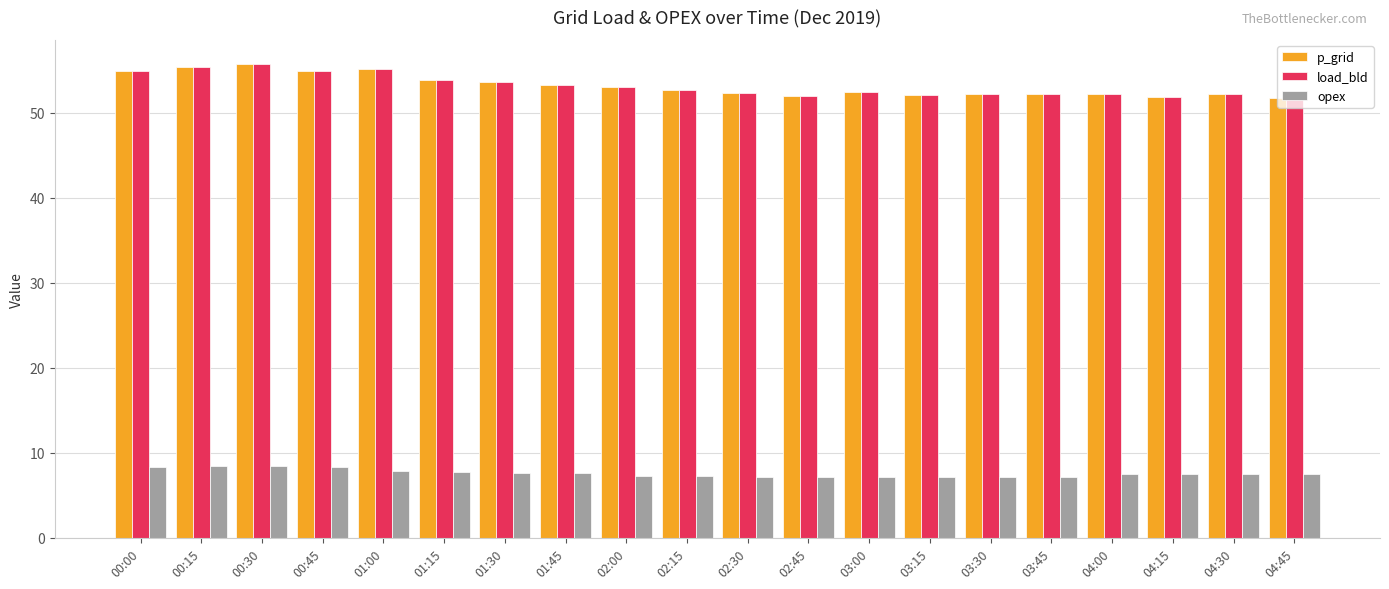

What is the difference between the maximum and minimum values in the p_grid series?

4.0